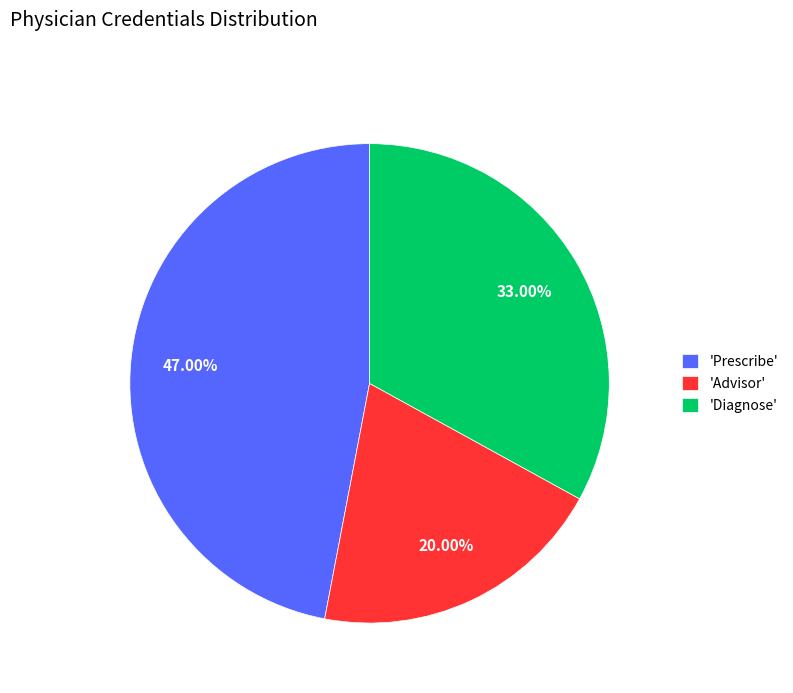

Which slice is the largest?

'Prescribe'